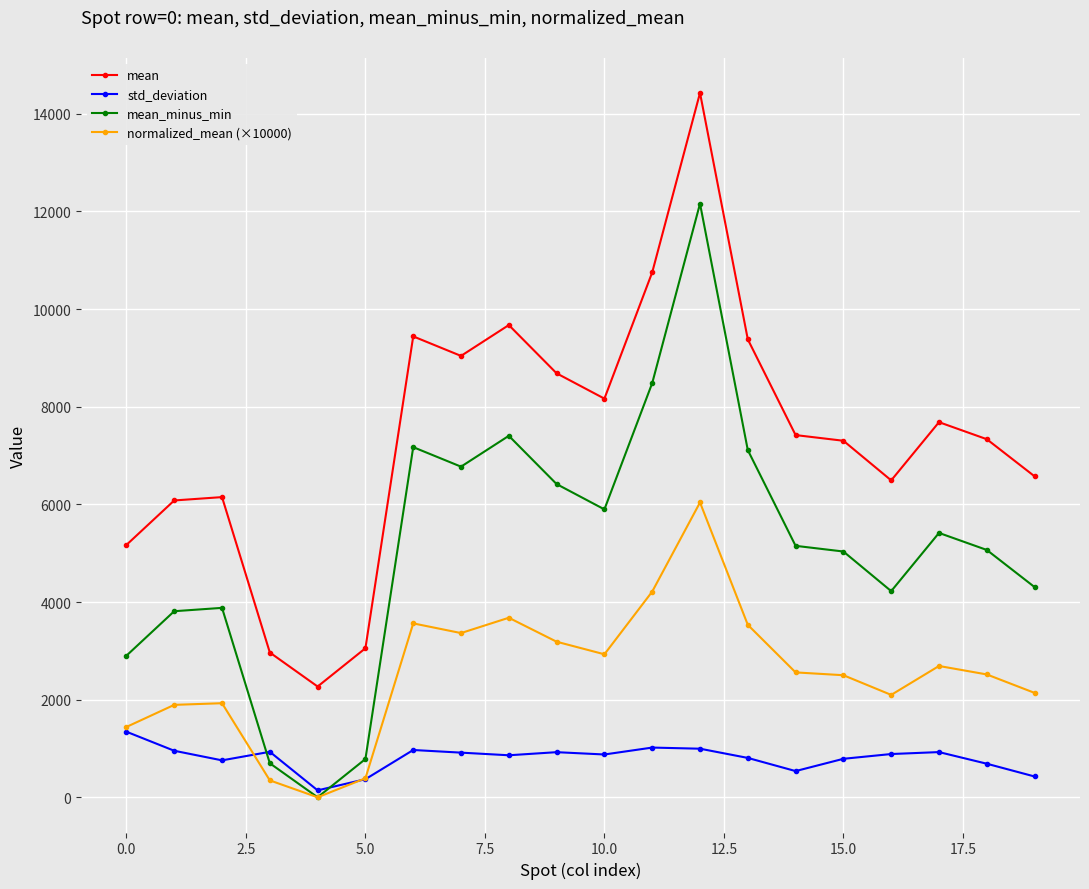

What is the value of the mean point at the 3rd from the left?

6149.0